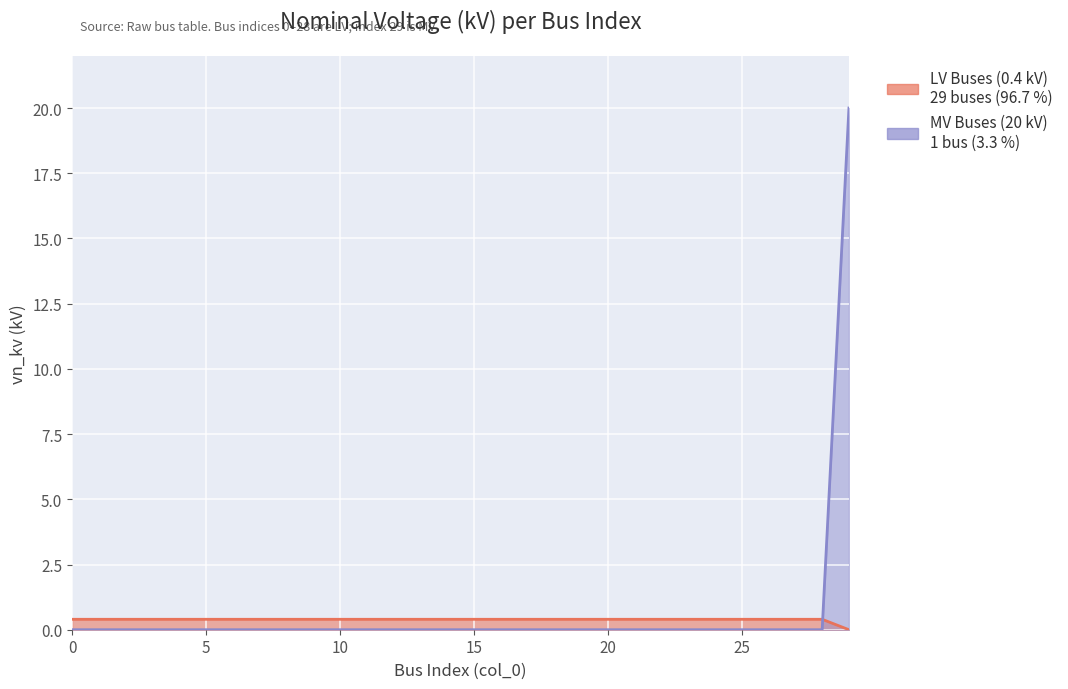

How many lines are shown in the chart?

2